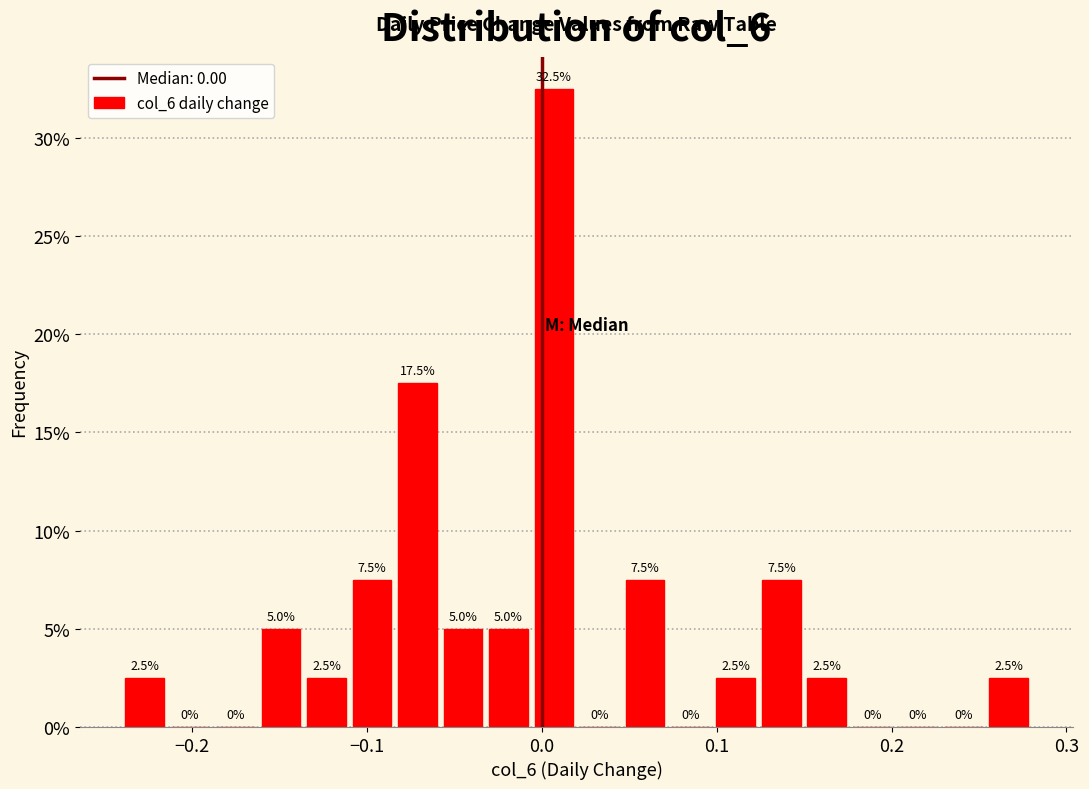

Read against the x-axis, roughly where is the centre of the tallest bar?

0.01